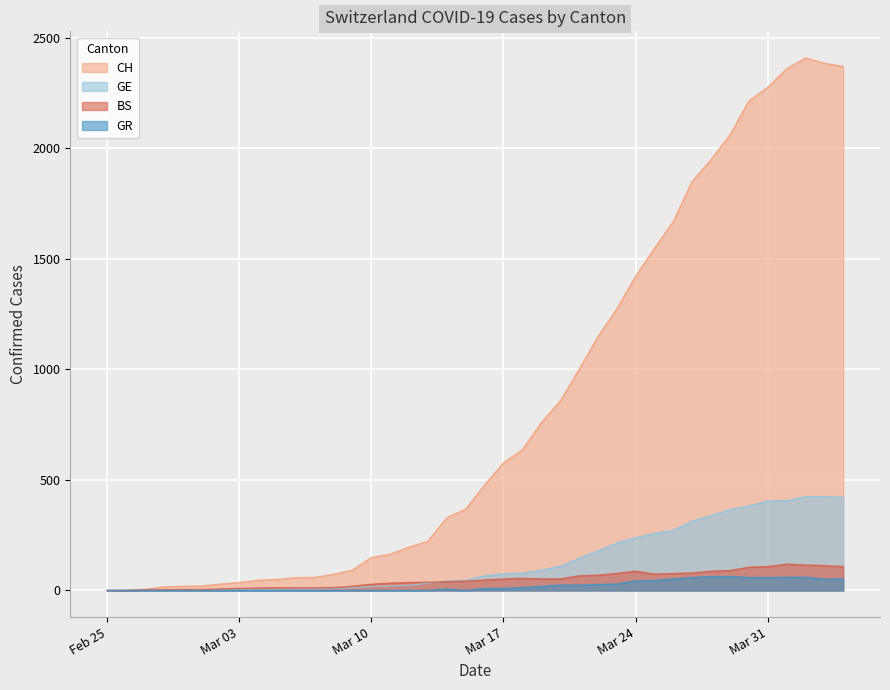

Where is GR nearest to the value 31?

2020-03-23